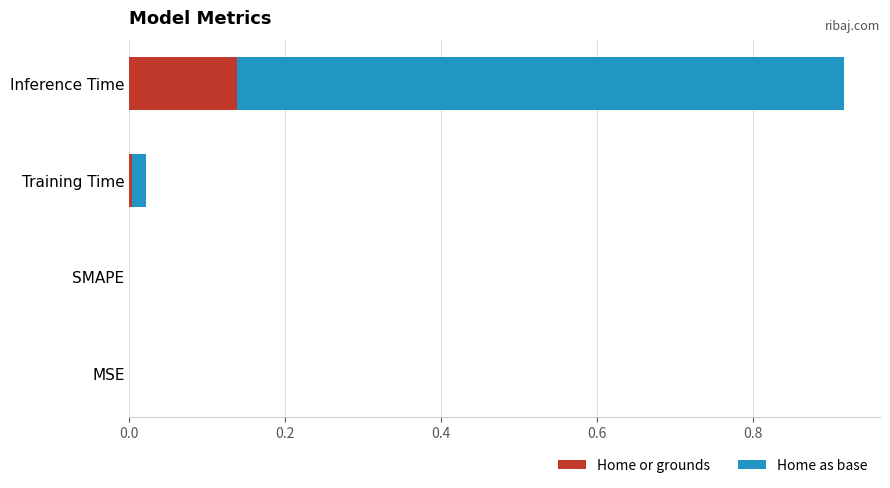

The Home or grounds series shows -0.1 at MSE. True or false?

False